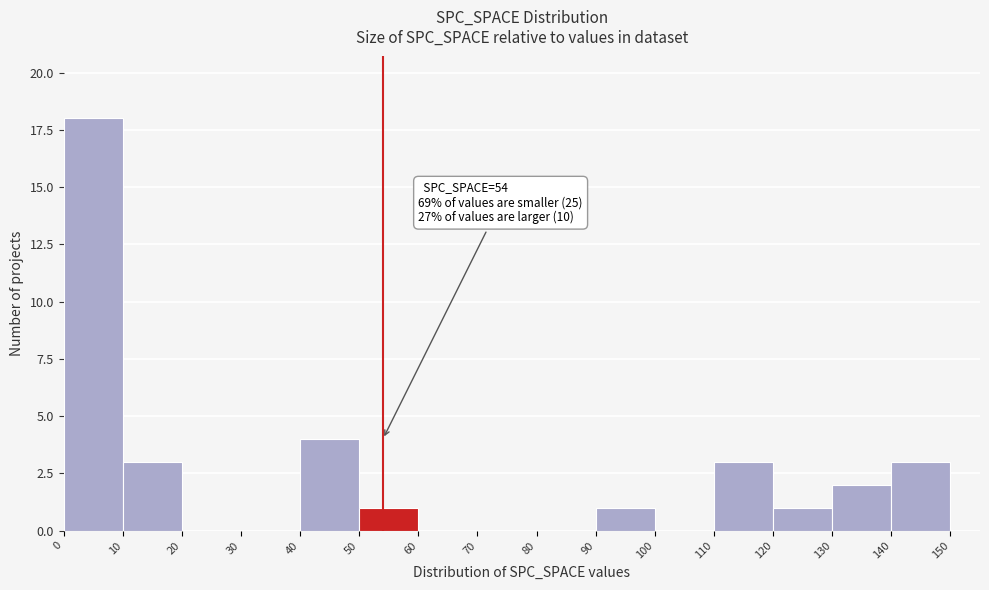

Which range on the x-axis has the tallest bar?

0 to 10